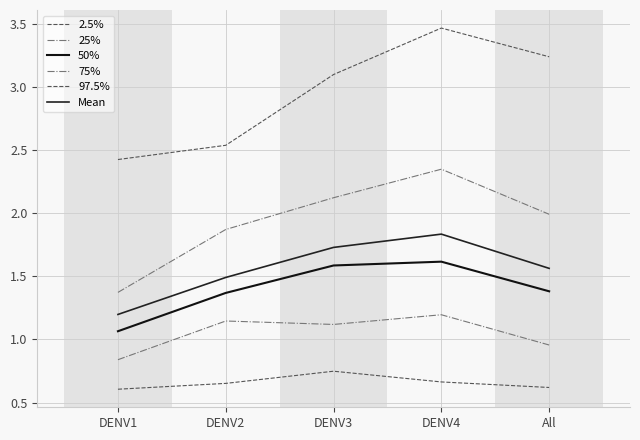

Count the number of categories in the chart.

5